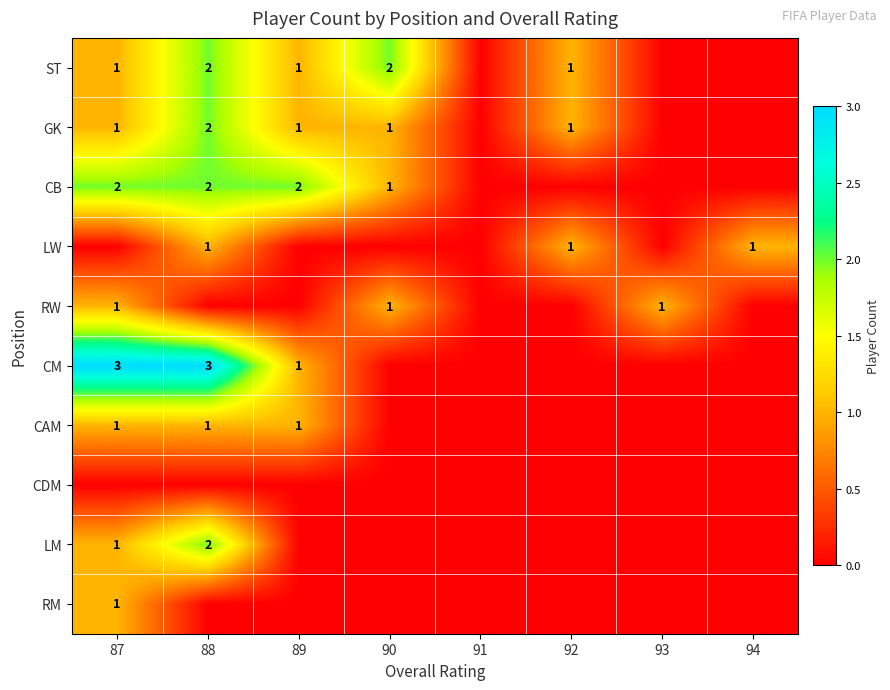

What is the sum of the CB values at 94 and 88?

2